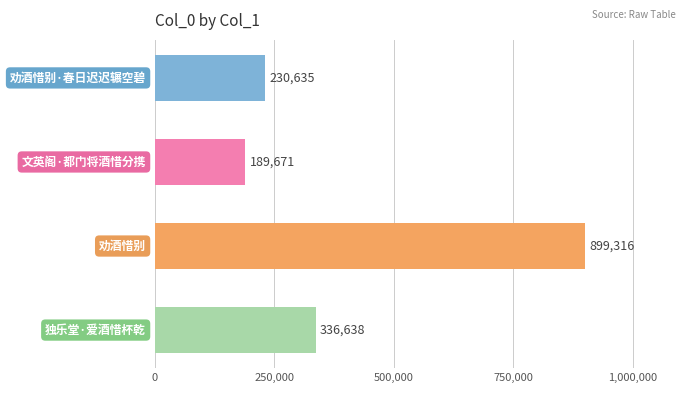

What is the average value?

414065